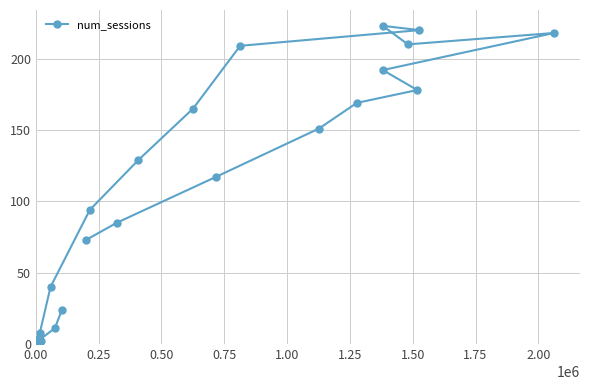

What is the maximum value shown in the chart?

223